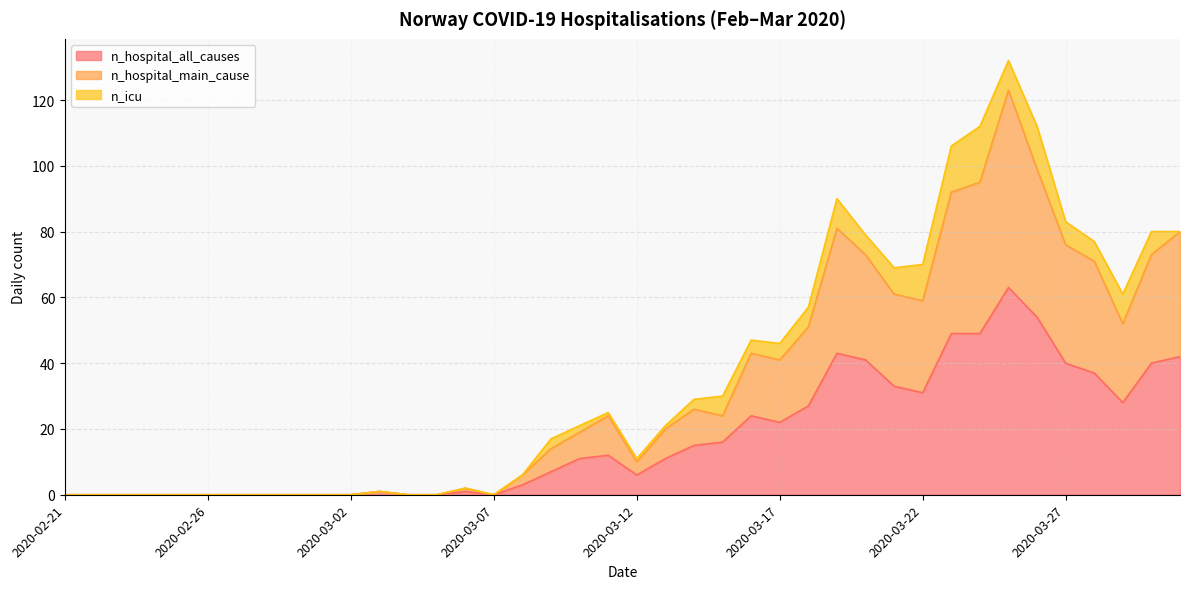

Where is the first local minimum for n_hospital_main_cause?

2020-03-07